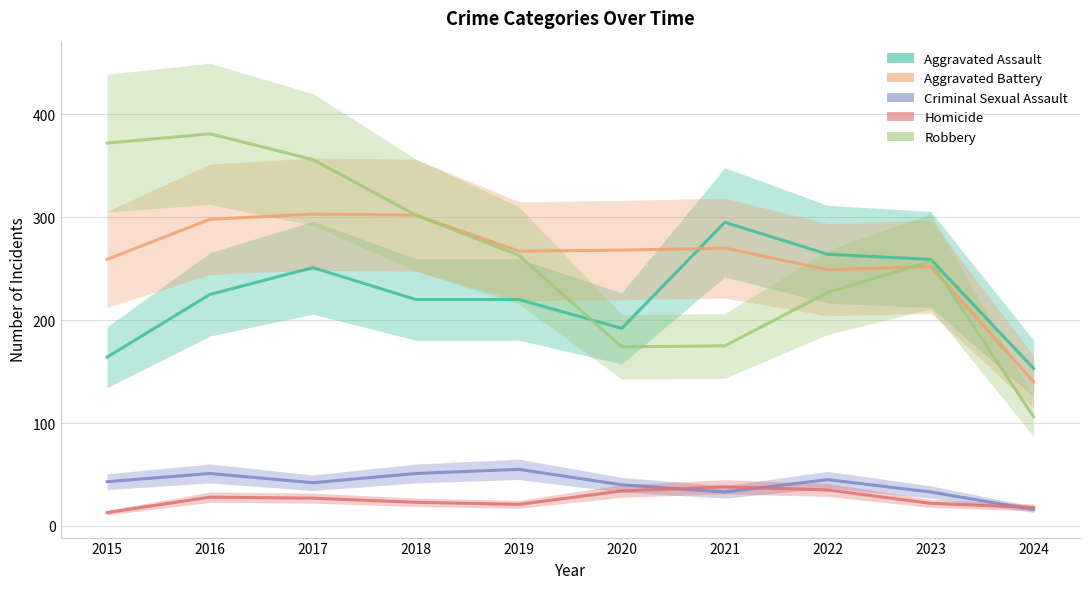

The Aggravated Assault series shows 330 at 2016. True or false?

False